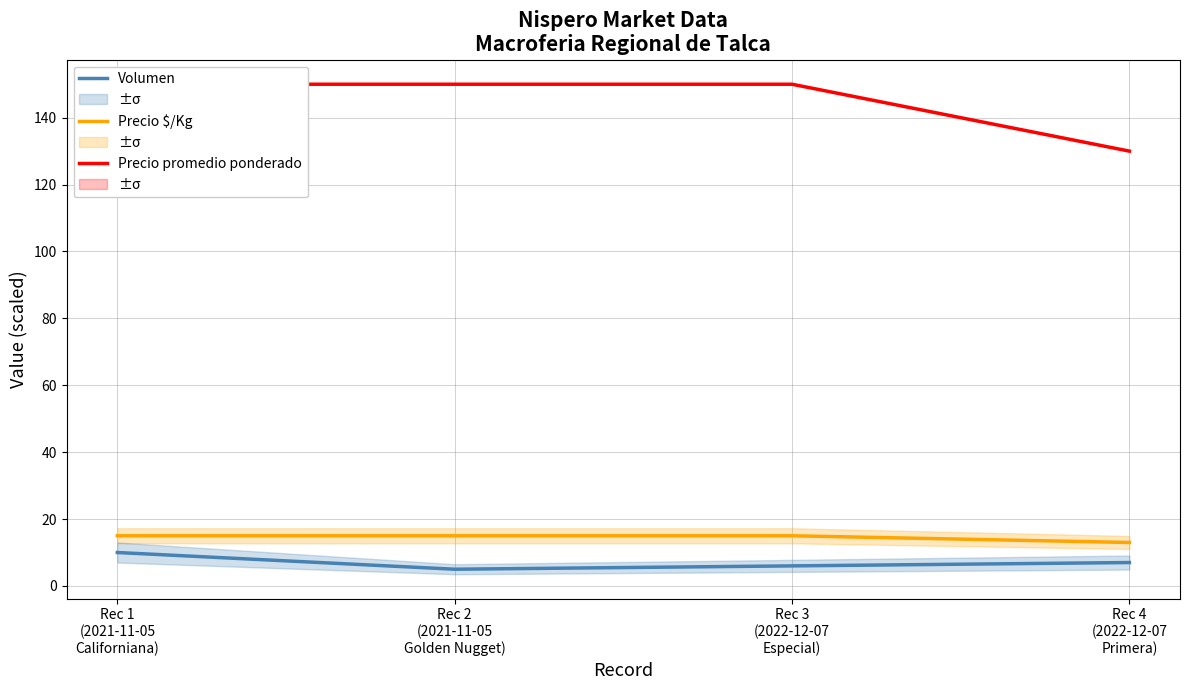

True or false: Precio $/Kg and Volumen cross at least once.

False